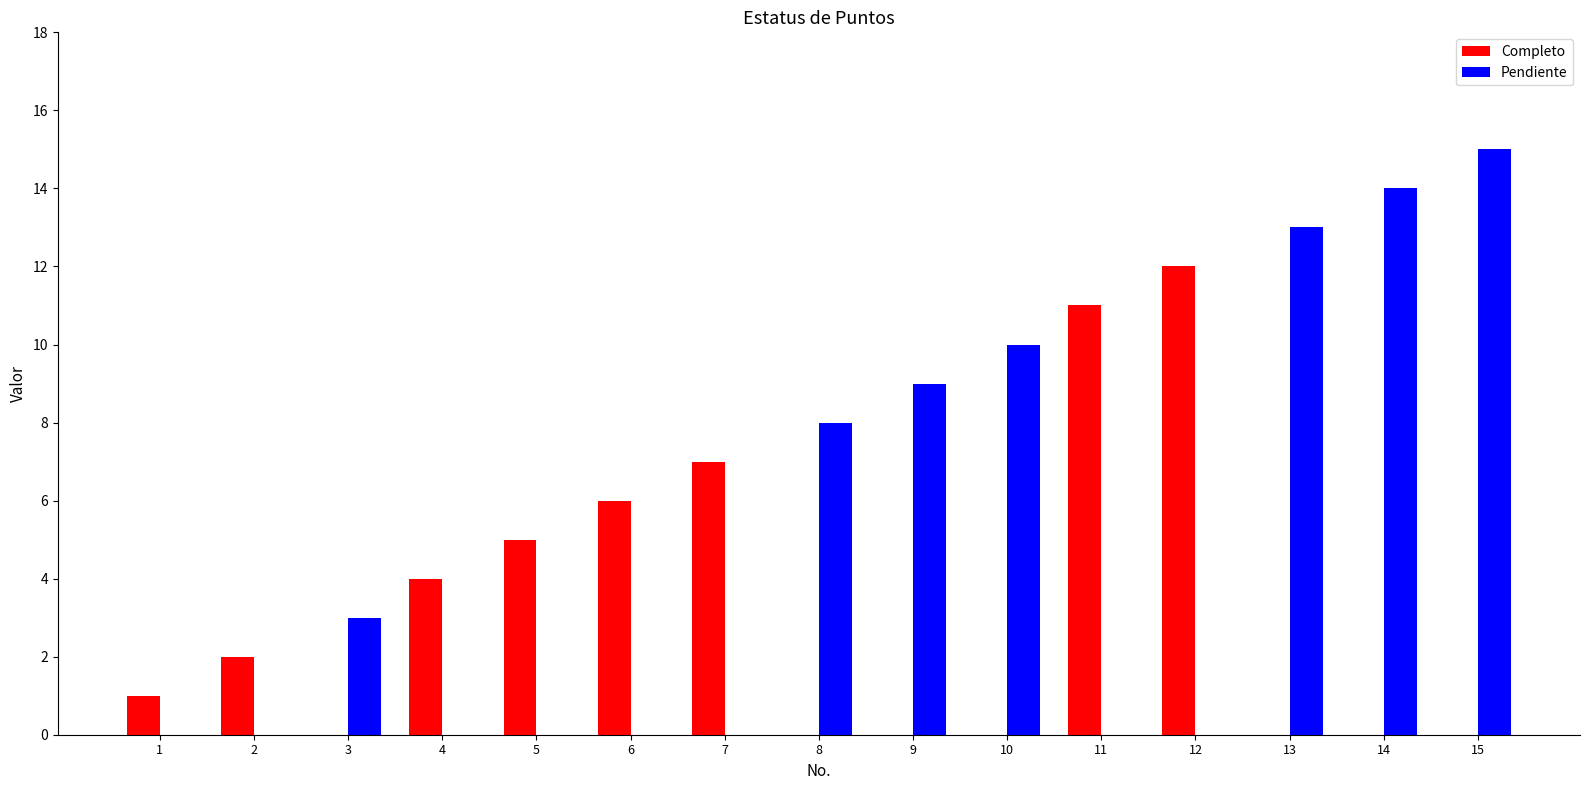

Which series has the largest range (max minus min)?

Pendiente